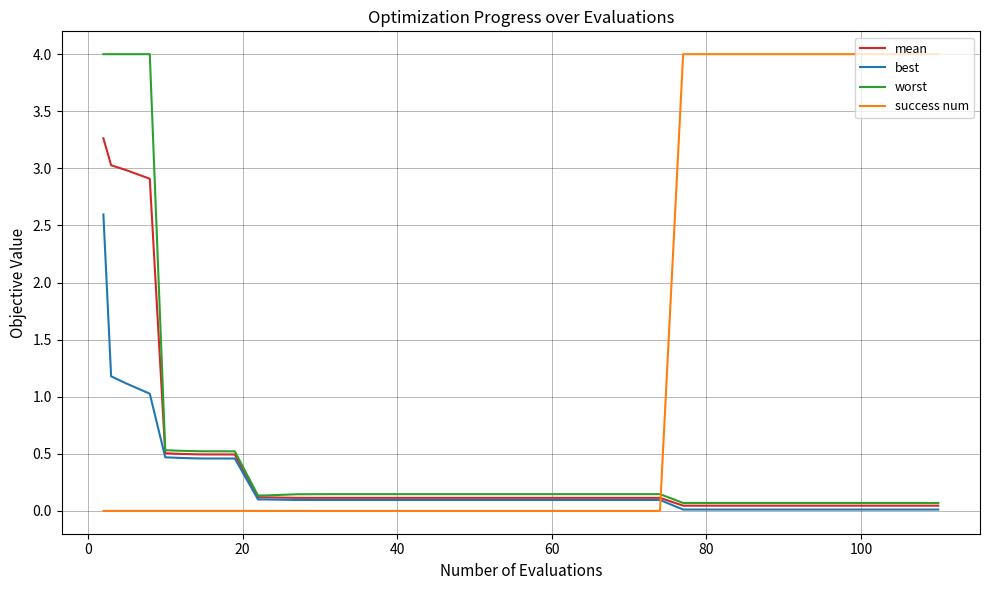

At how many categories does at least one series exceed 1?

15